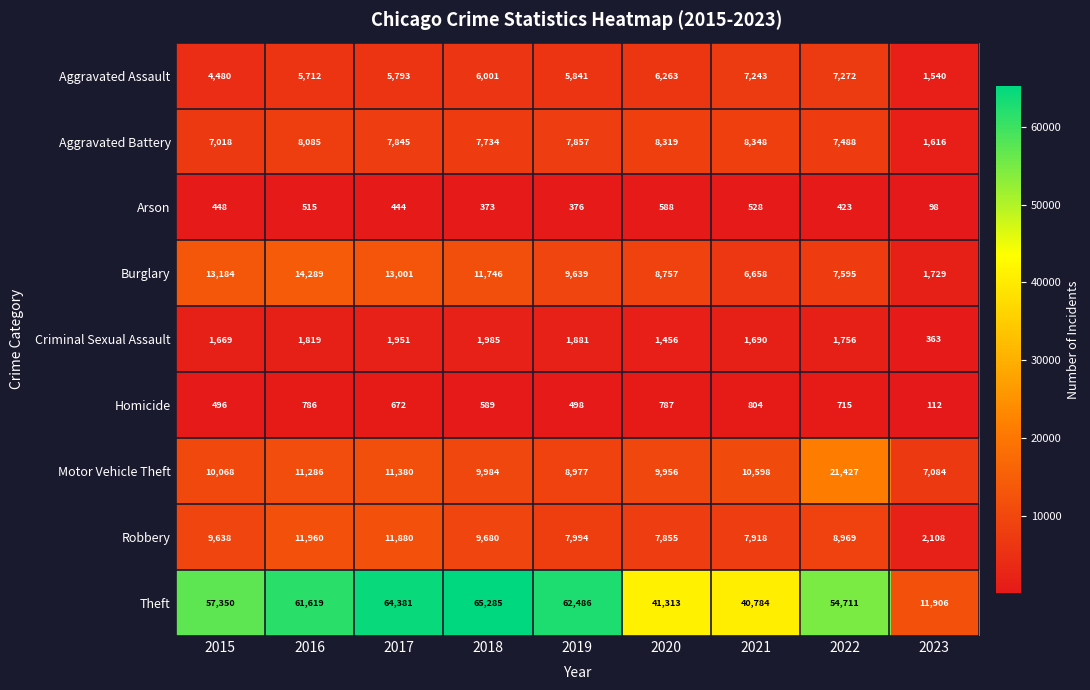

At which label does Aggravated Battery first exceed 7845?

2016